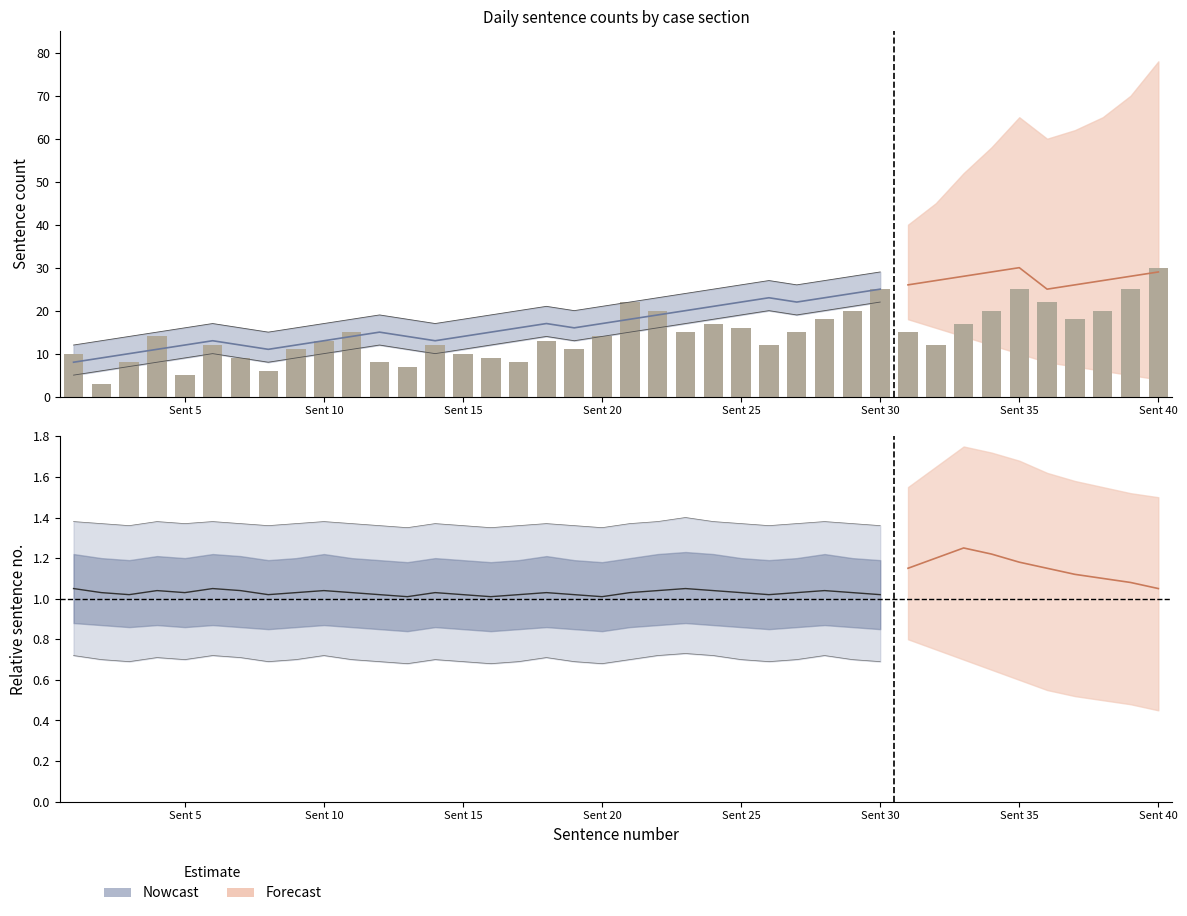

What is the smallest value displayed?

3